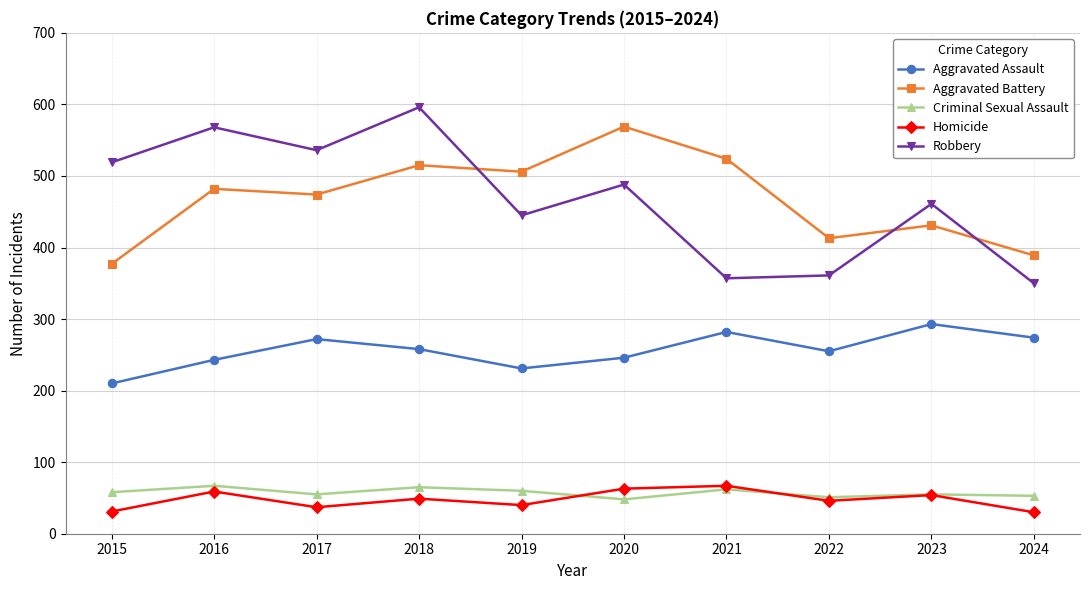

What is the difference between the highest and lowest values at 2018?

547